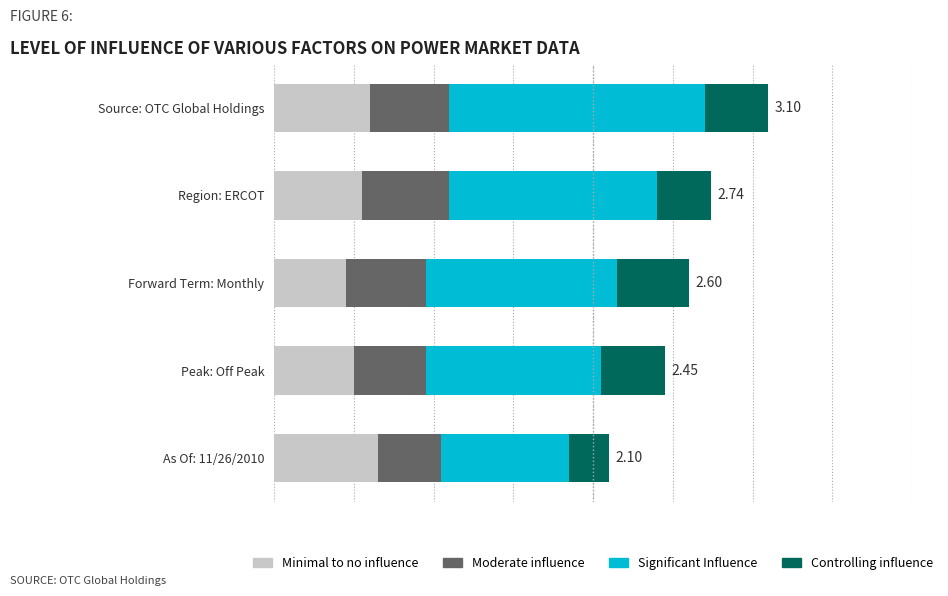

What are all the series names shown in the legend?

Minimal to no influence, Moderate influence, Significant Influence, Controlling influence